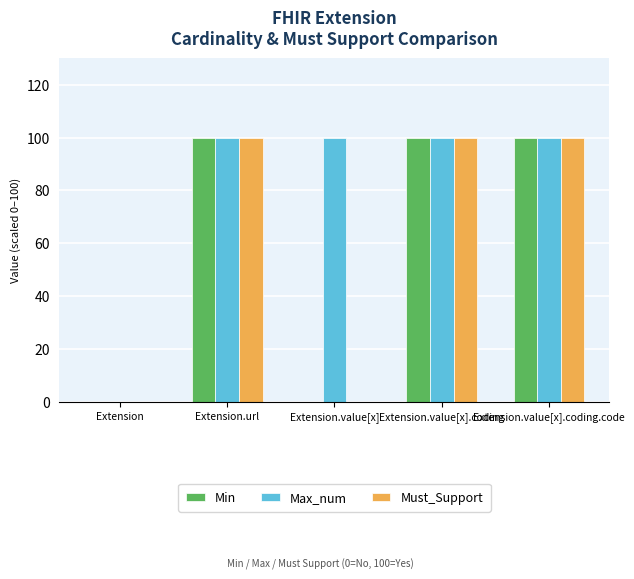

The Min series shows 0 at Extension. True or false?

True